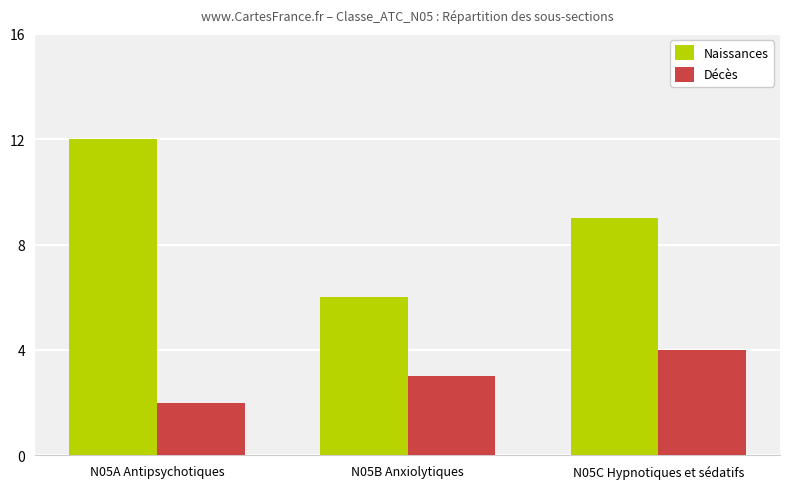

What position from the right is N05A Antipsychotiques?

3